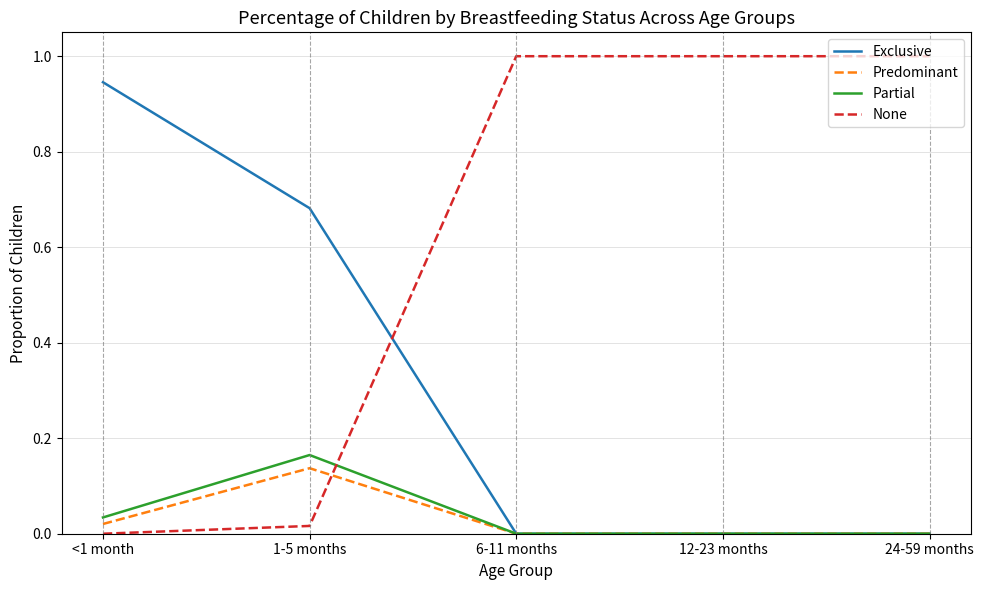

True or false: Partial has a value of -0.1 at 12-23 months.

False